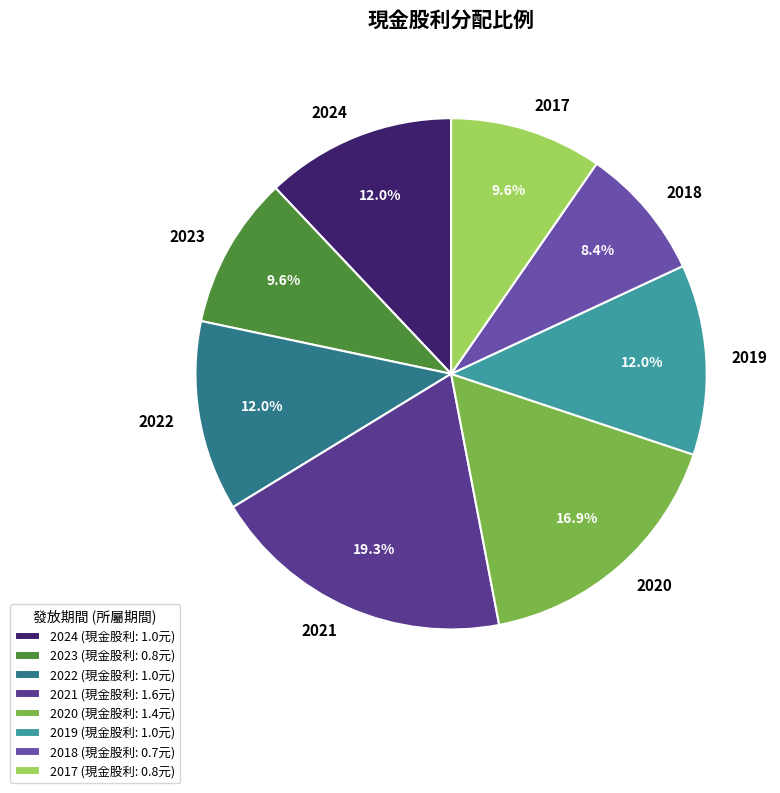

Approximately how many times larger is the value at 2017 compared to 2020?

0.6